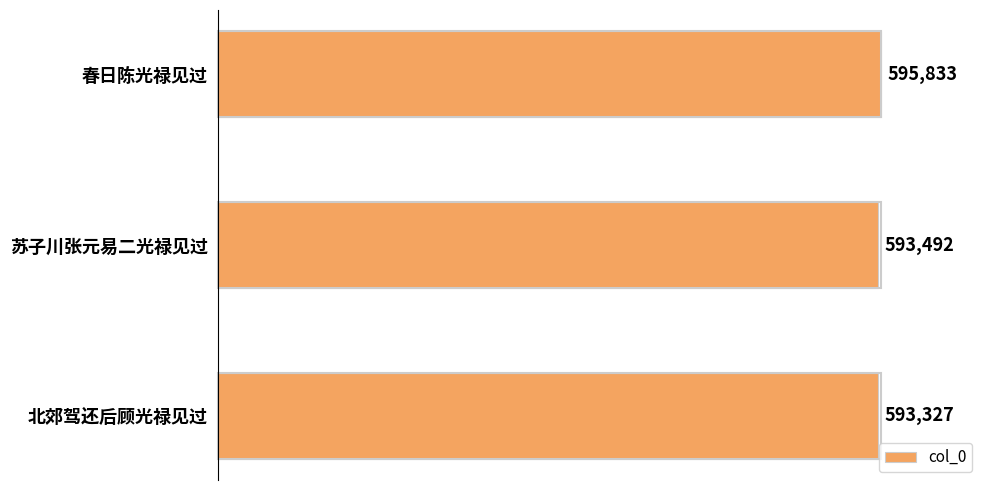

Which category has the lowest value across all series?

北郊驾还后顾光禄见过